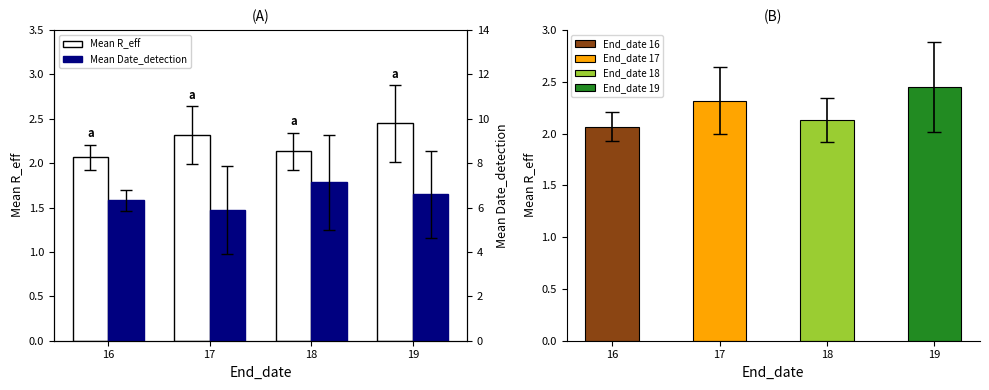

Is the value of Mean R_eff at 16 greater than the value of Mean Date_detection at 19?

No